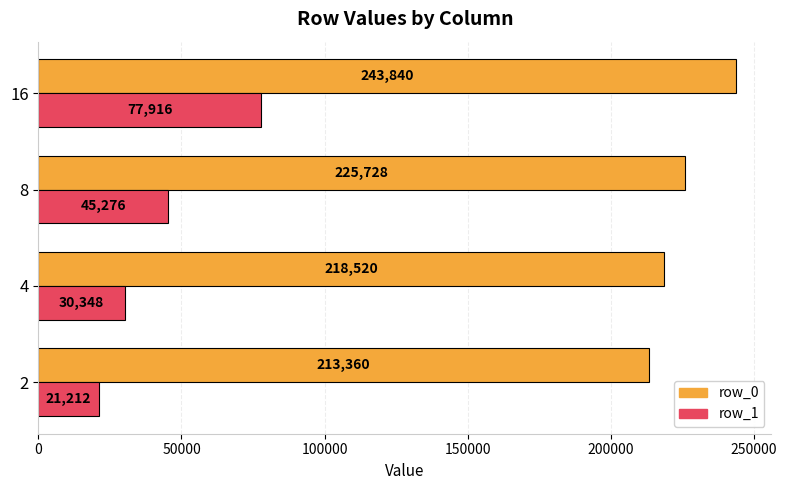

What is the difference between the maximum and minimum values in the row_0 series?

30480